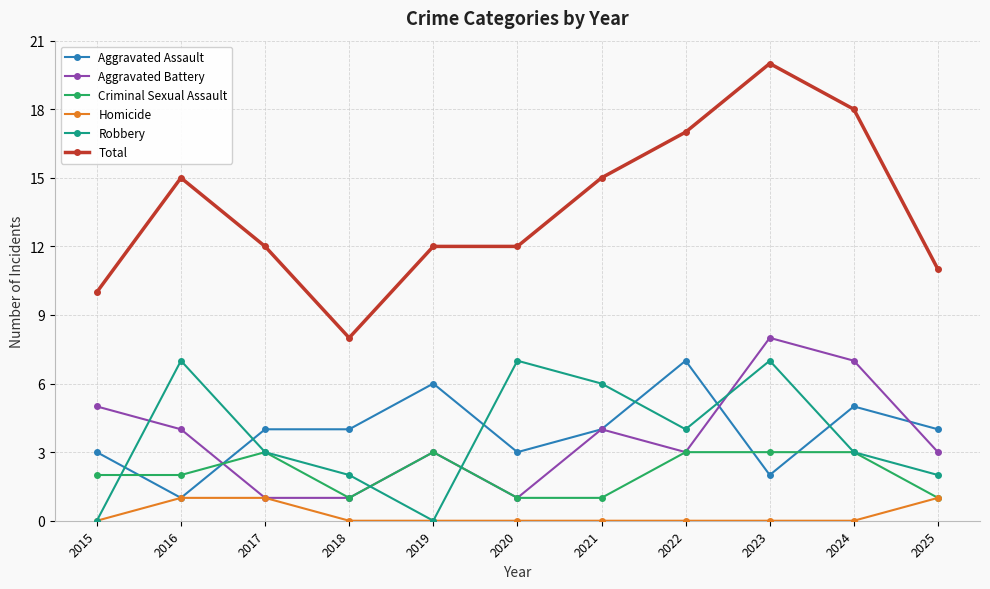

The value of Robbery at 2019 is -3. True or false?

False